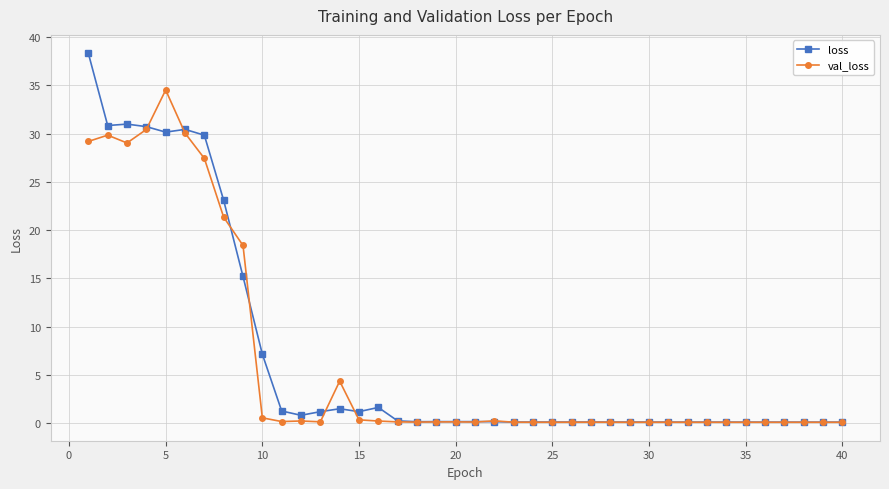

Which series has the largest range (max minus min)?

loss